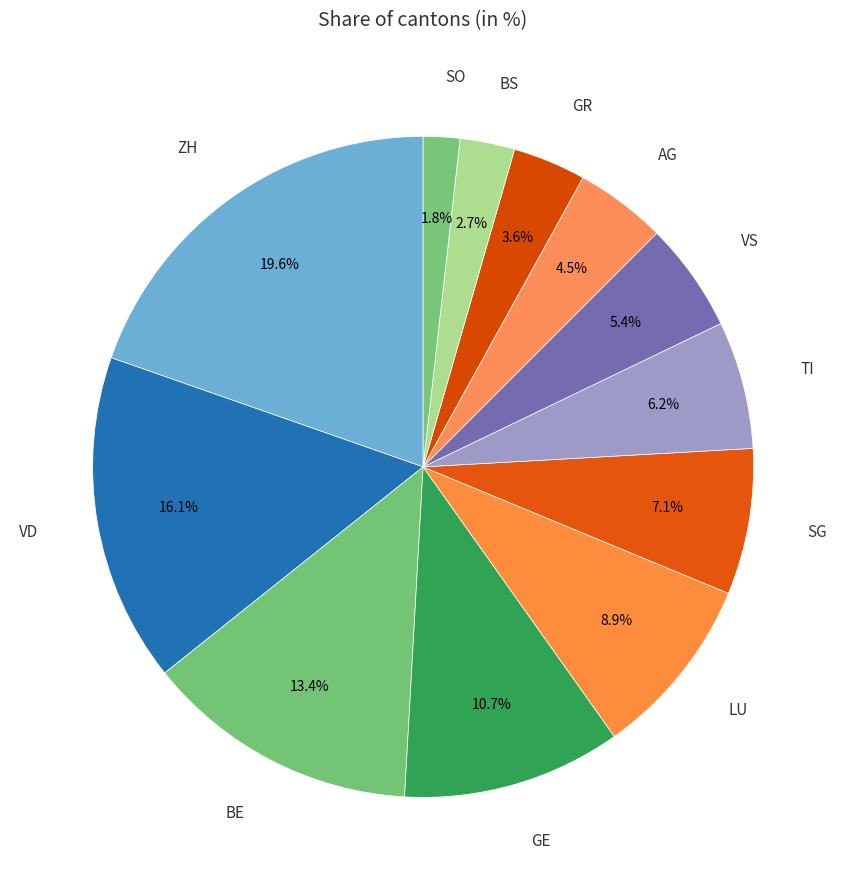

What is the ratio of the value at VS to the value at BE?

0.4